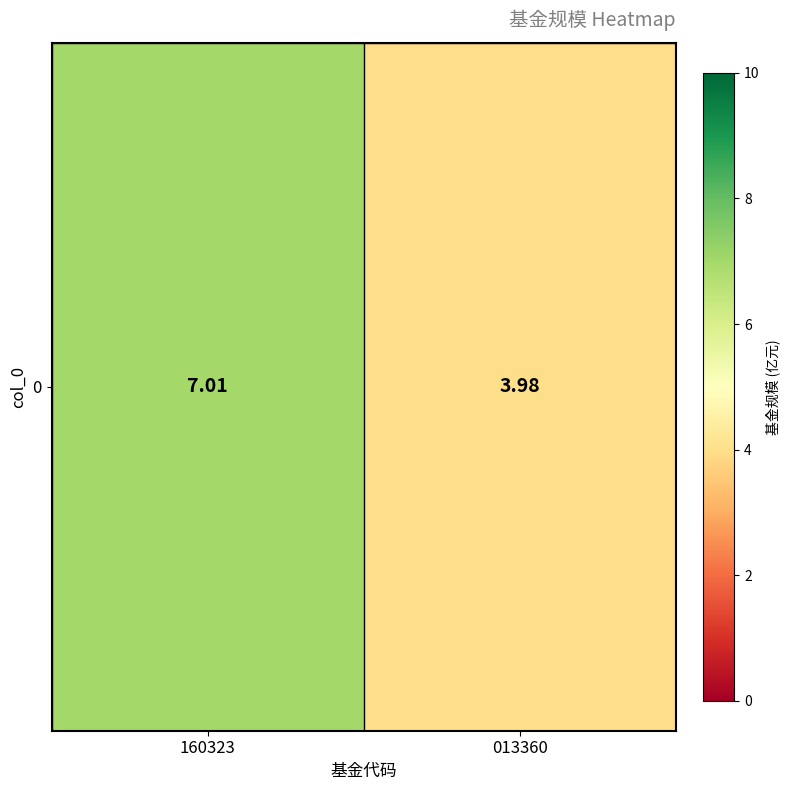

What is the change in value from 160323 to 013360?

-3.0